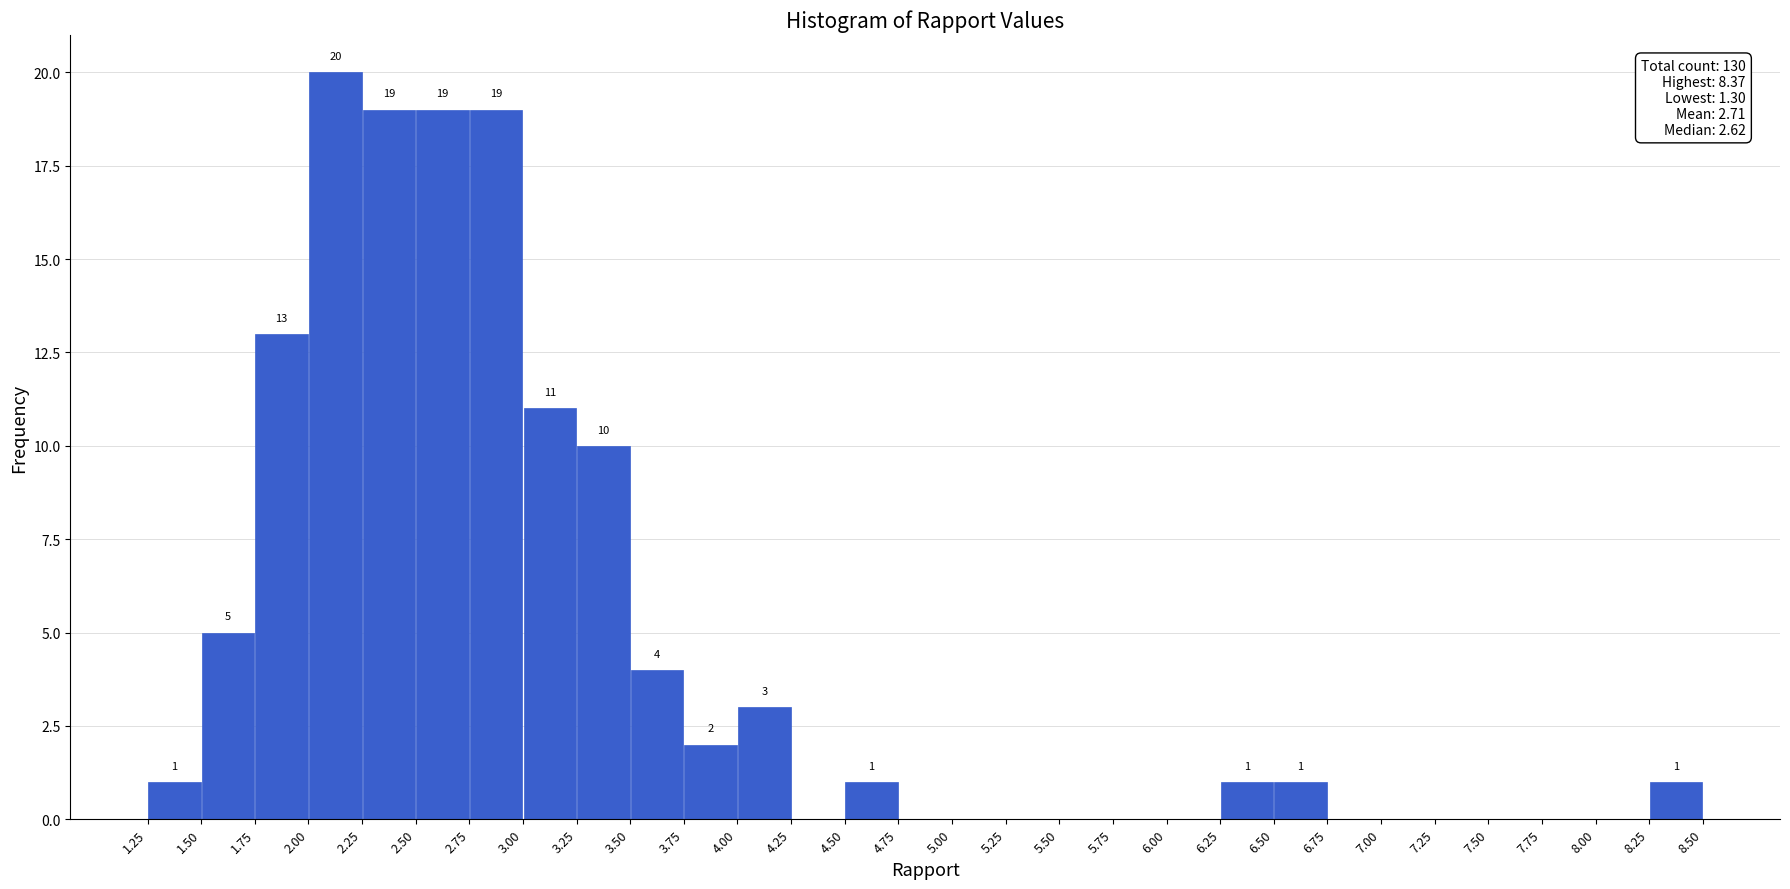

Over which range of the x-axis is the bar tallest?

2.00 to 2.25